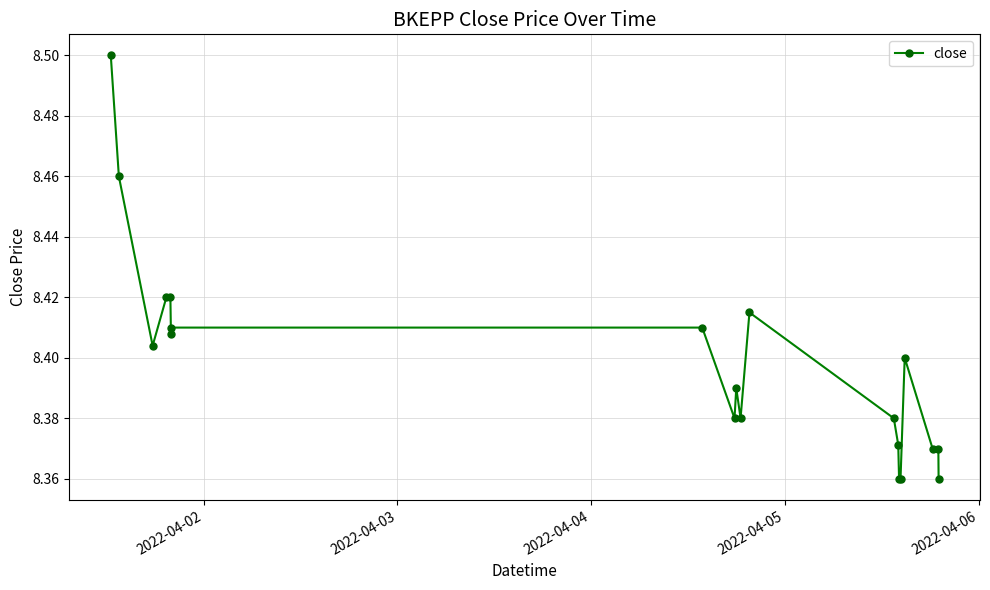

True or false: the data has more than 0 interior local peaks.

True